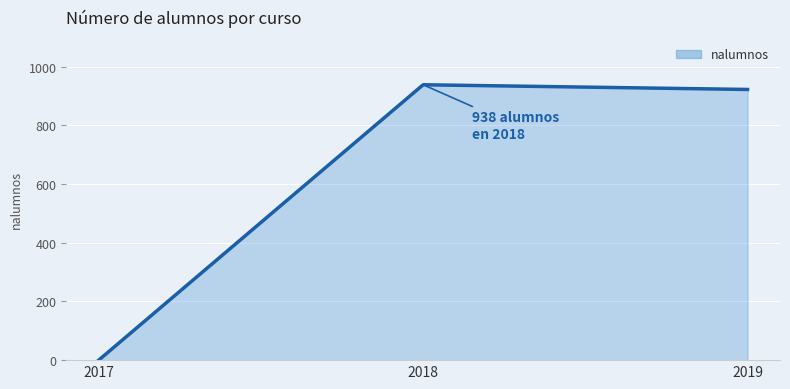

What is the difference between the second highest and minimum values?

922